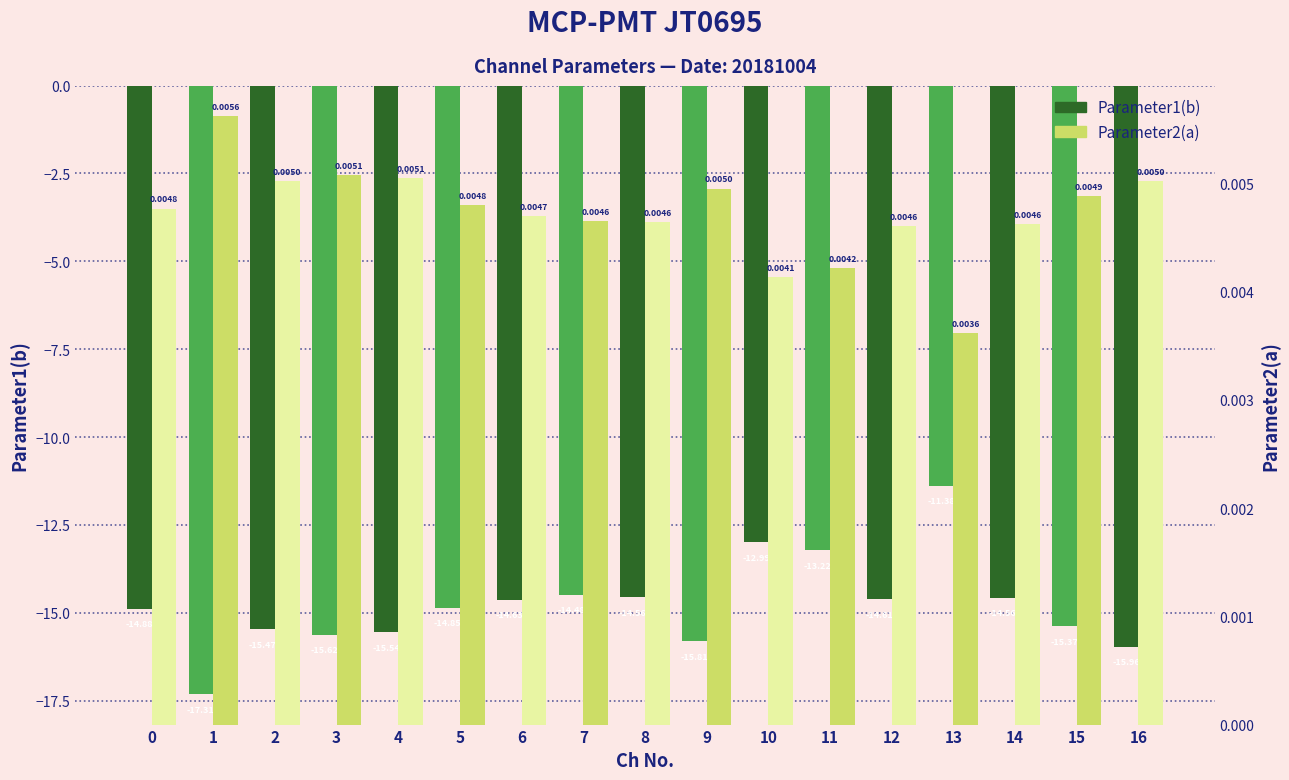

List the labels in order of Parameter1(b) value, smallest first.

1, 16, 9, 3, 4, 2, 15, 0, 5, 6, 12, 14, 8, 7, 11, 10, 13